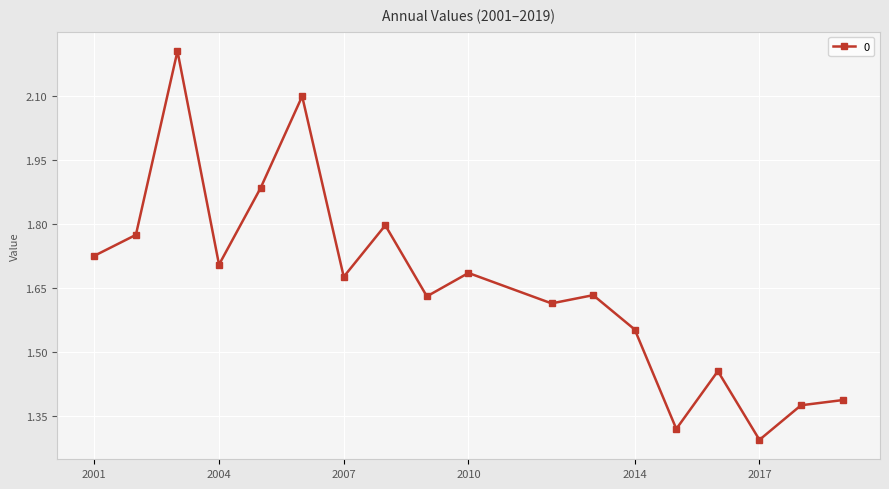

What is the maximum value shown in the chart?

2.2